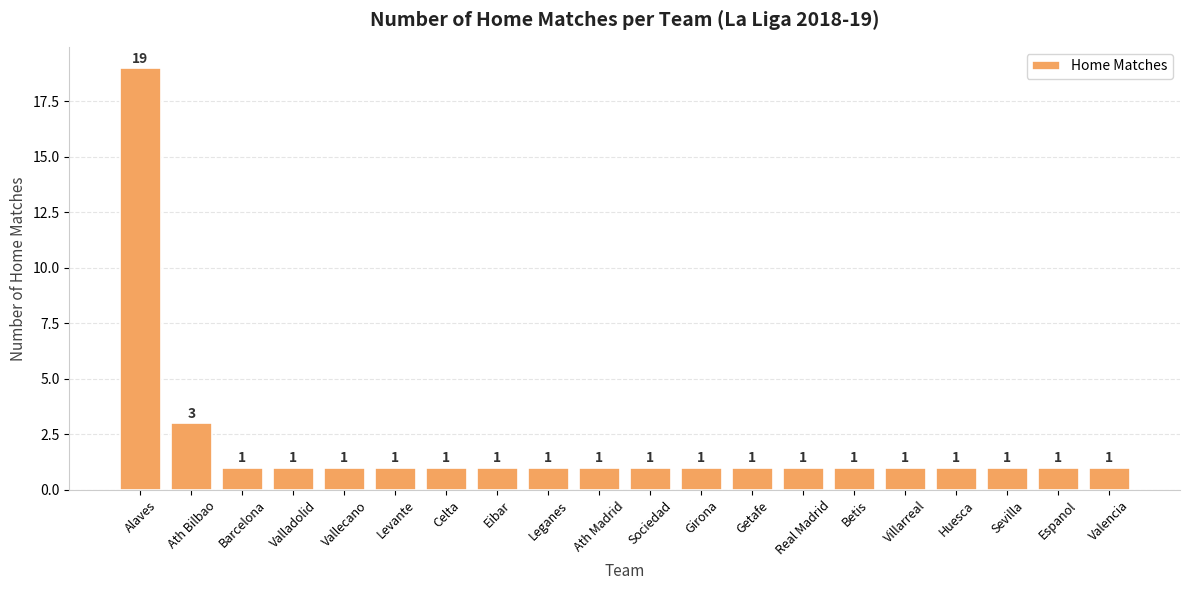

The chart shows a value of 2 at Ath Madrid. True or false?

False